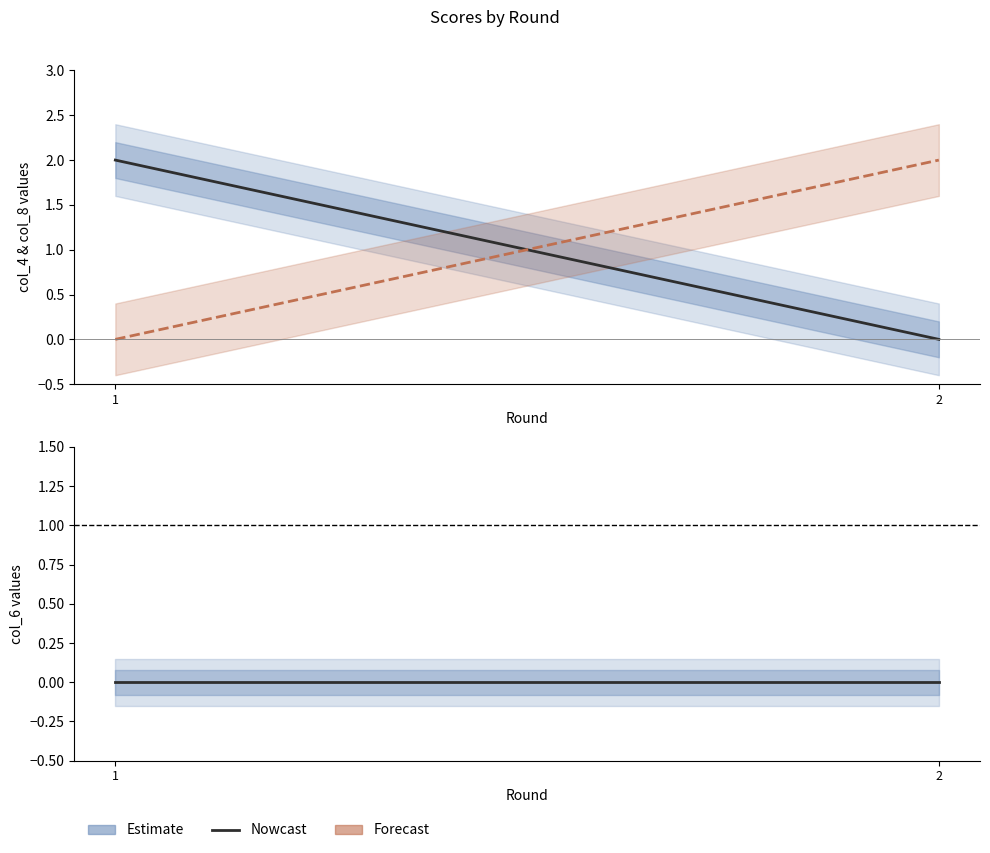

What is the total value across all series at 2?

2